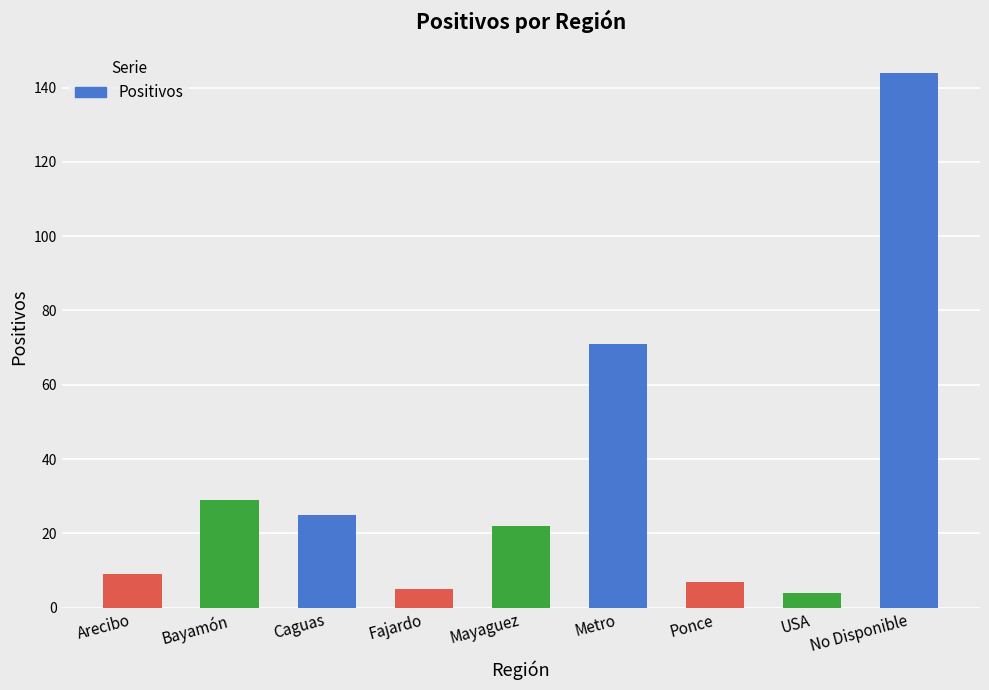

Reading left to right, list all the values displayed in this chart.

Arecibo=9	Bayamón=29	Caguas=25	Fajardo=5	Mayaguez=22	Metro=71	Ponce=7	USA=4	No Disponible=144